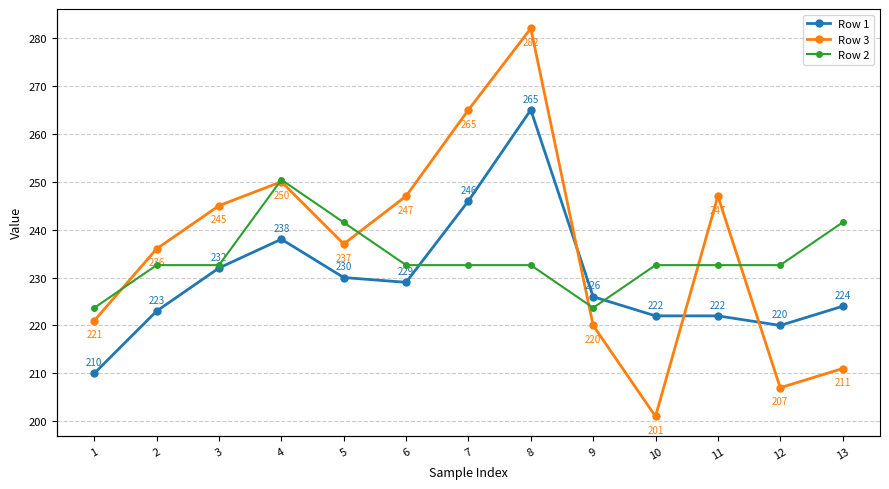

What is the average value of the Row 2 series?

32